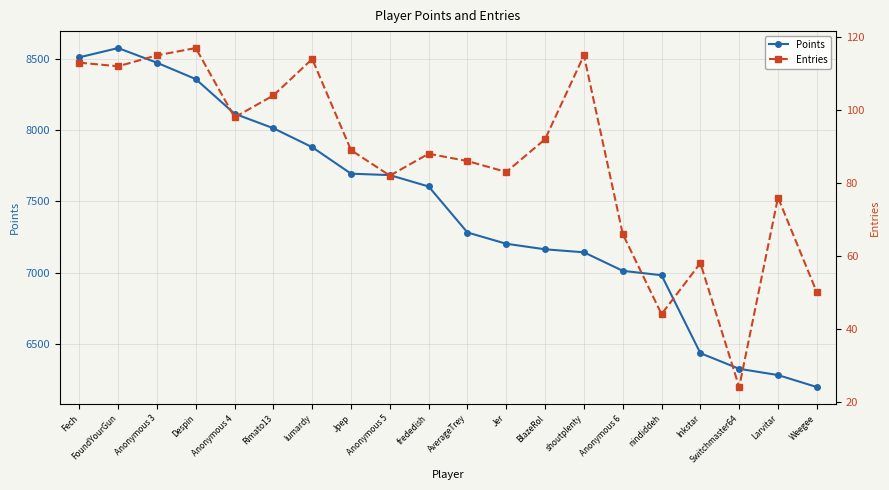

The value of Entries at BlazeRol is 92. True or false?

True